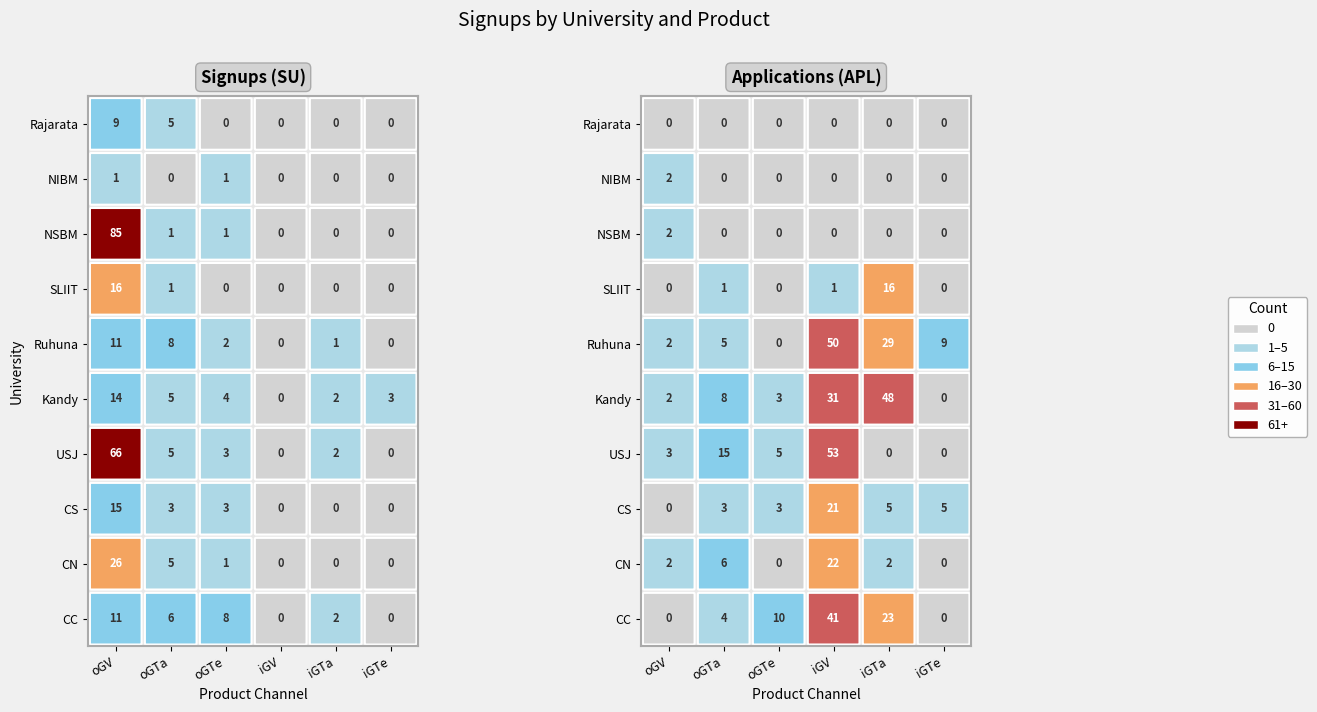

Is it true that CC equals 17 at CC?

False